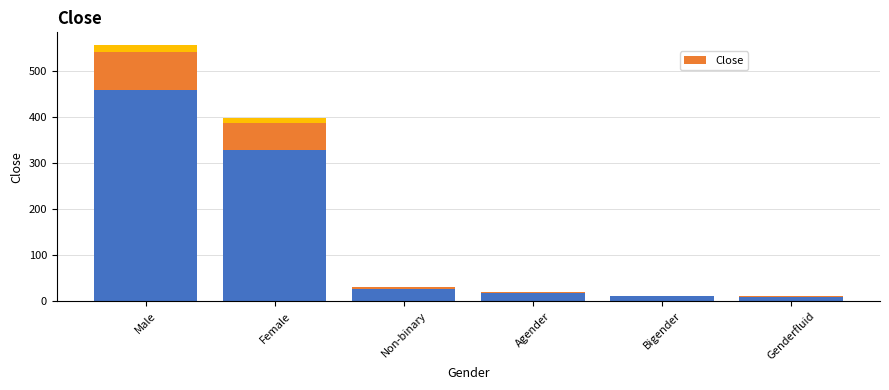

Reading left to right, what are all the values shown in this chart?

Count: 460	329	26	17	11	9
Close: 81	58	4	3	1	1